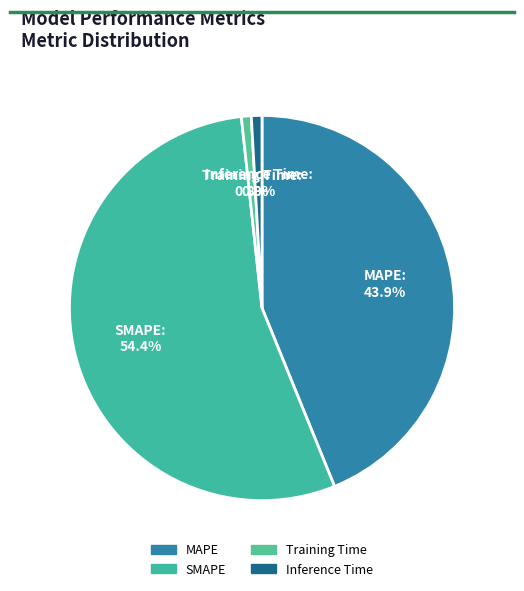

To the nearest percent, what percentage of the pie is SMAPE?

54%